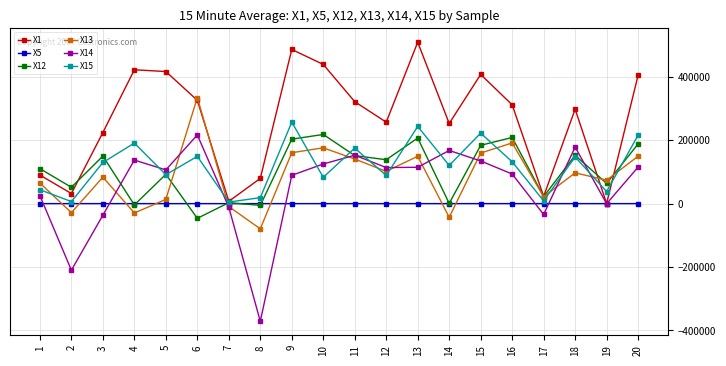

The value of X12 at 17 is 22294.3. True or false?

True